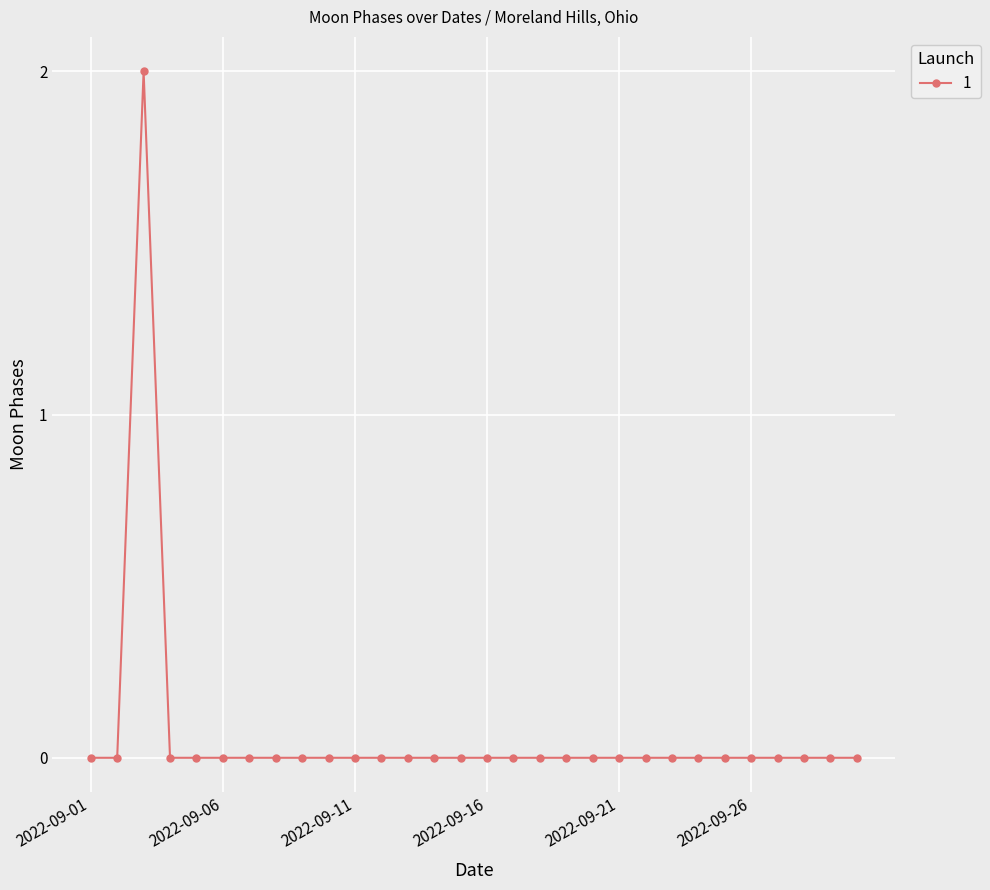

What is the difference between the maximum and minimum values?

2